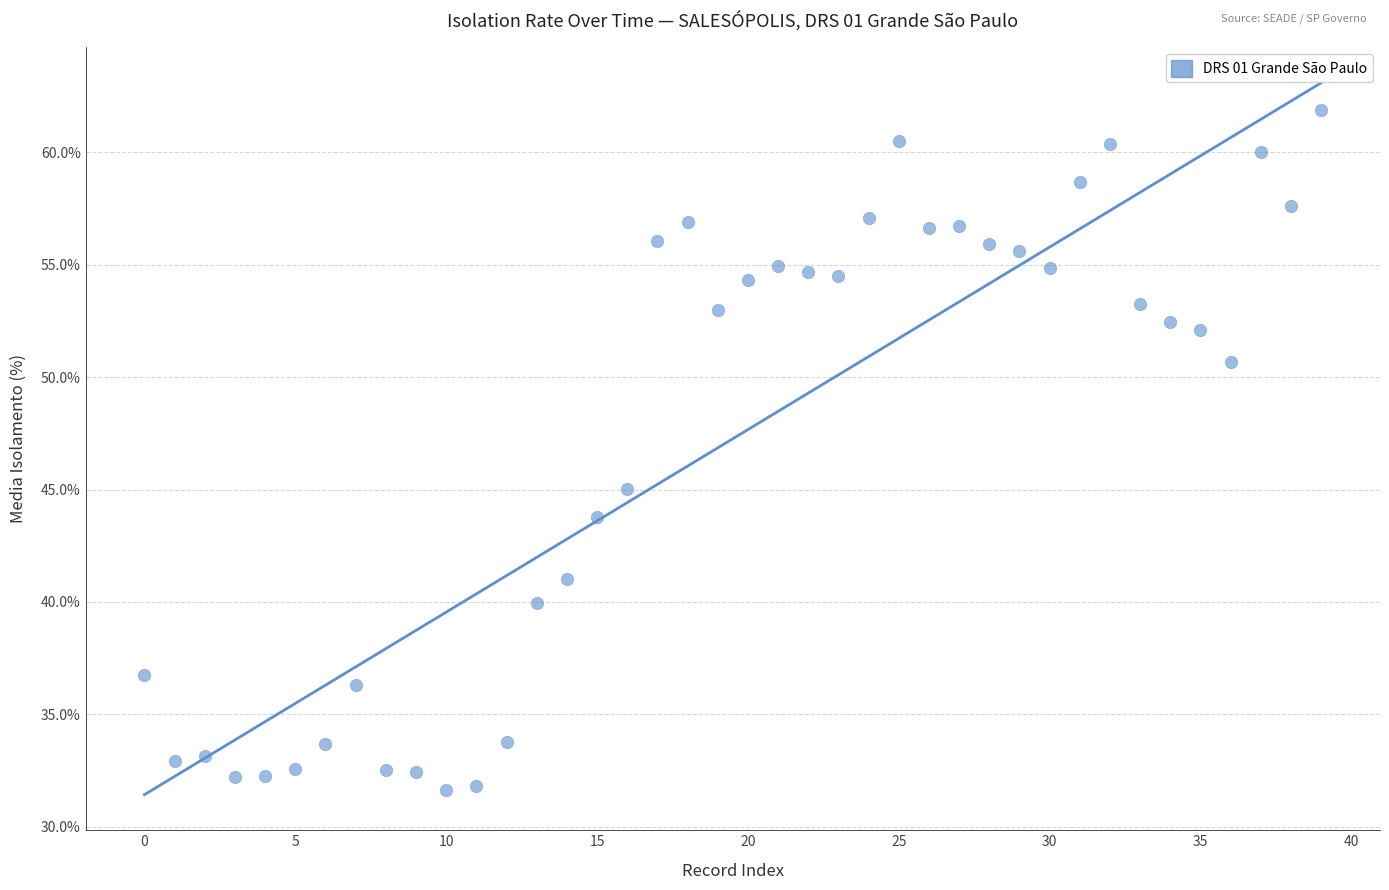

What is the range of Y values (max minus min)?

30.3